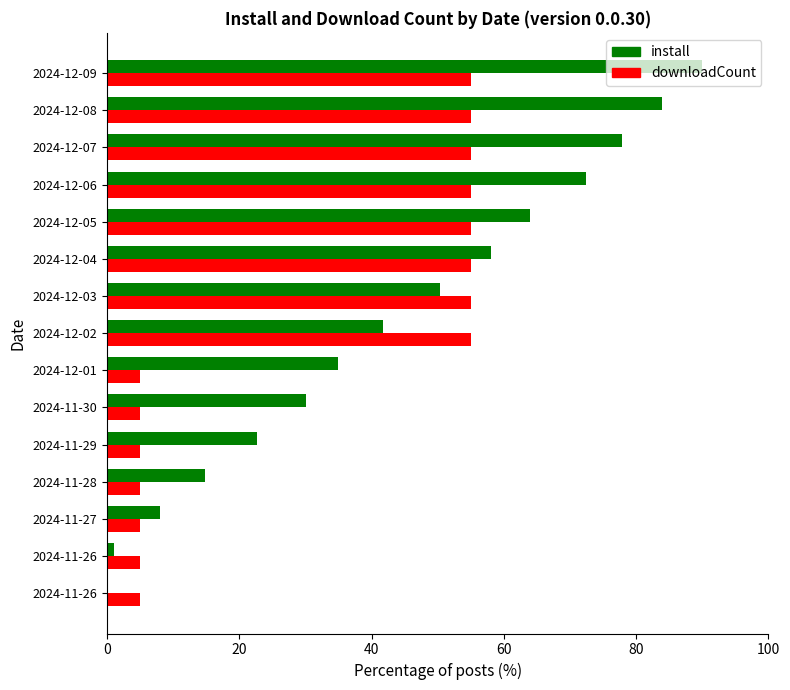

What is the difference between the maximum and second lowest values in the install series?

88.9